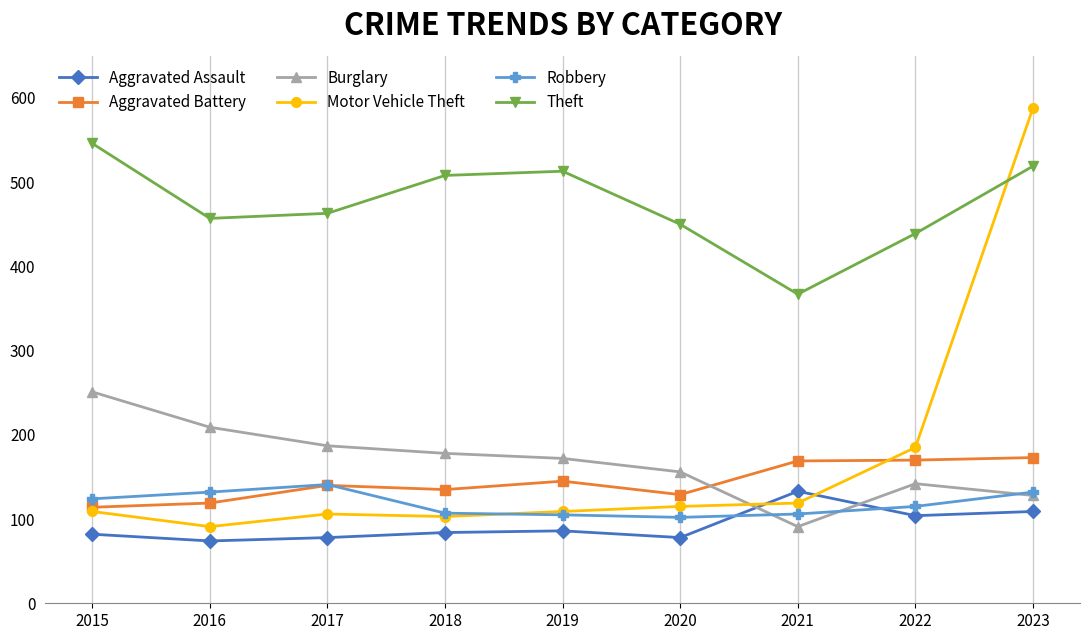

List the series in order of their peak value, lowest first.

Aggravated Assault, Robbery, Aggravated Battery, Burglary, Theft, Motor Vehicle Theft